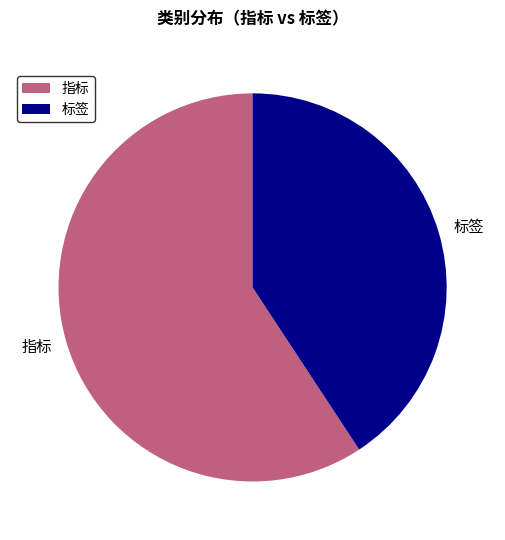

Does 标签 account for over 50% of the chart?

No